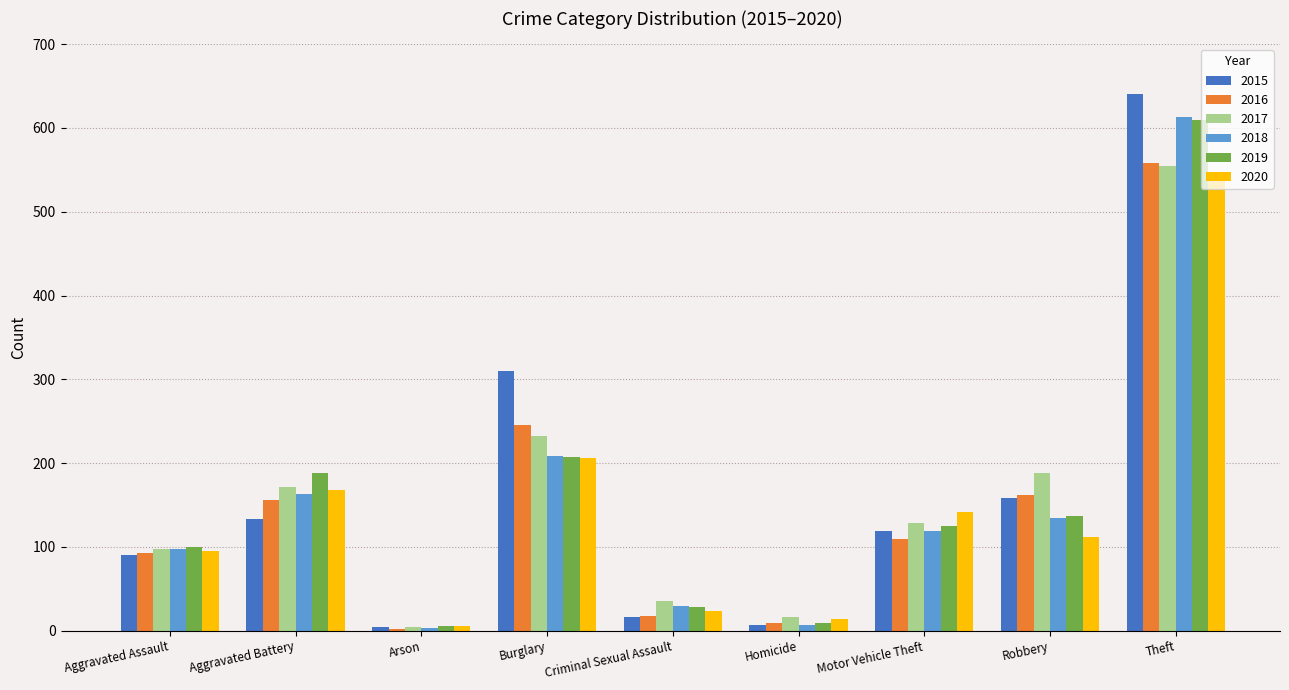

How many distinct data groups are displayed?

6